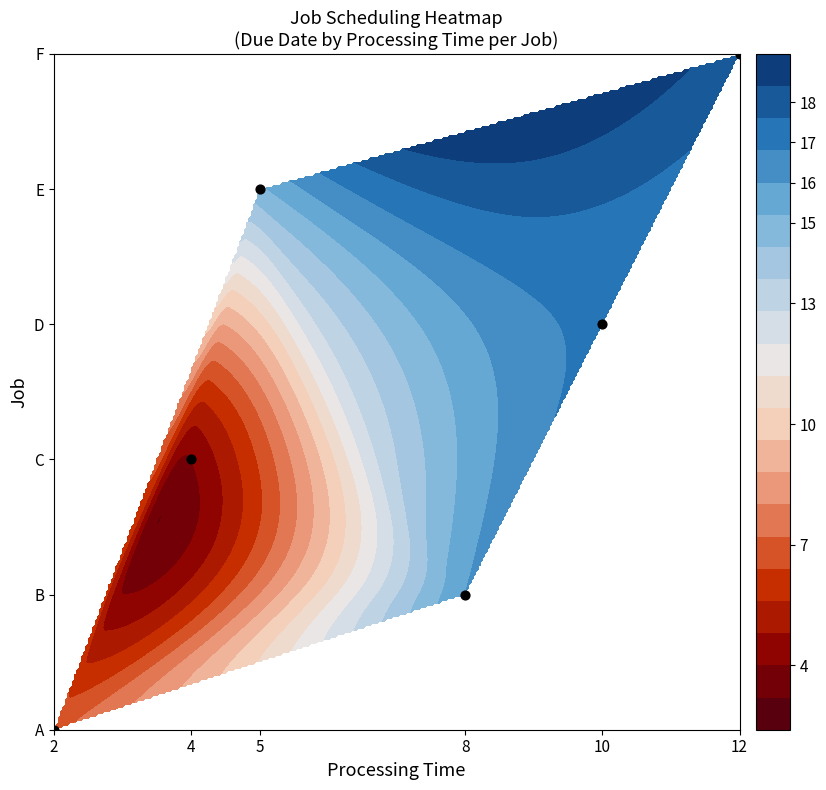

How many values are between 1 and 4?

4